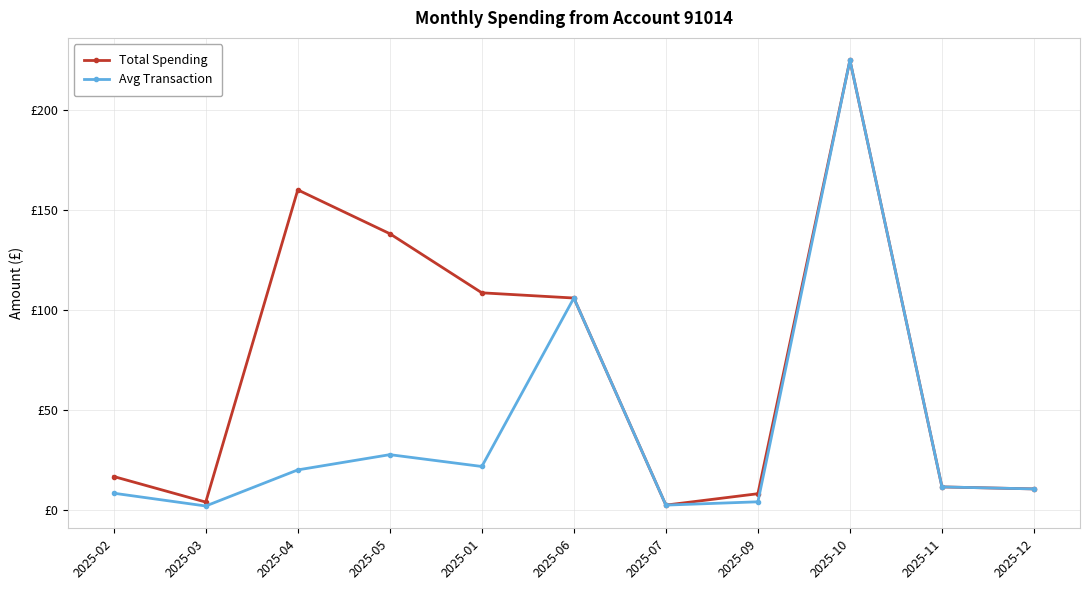

In Avg Transaction, how many points are higher than both neighbors (excluding endpoints)?

3